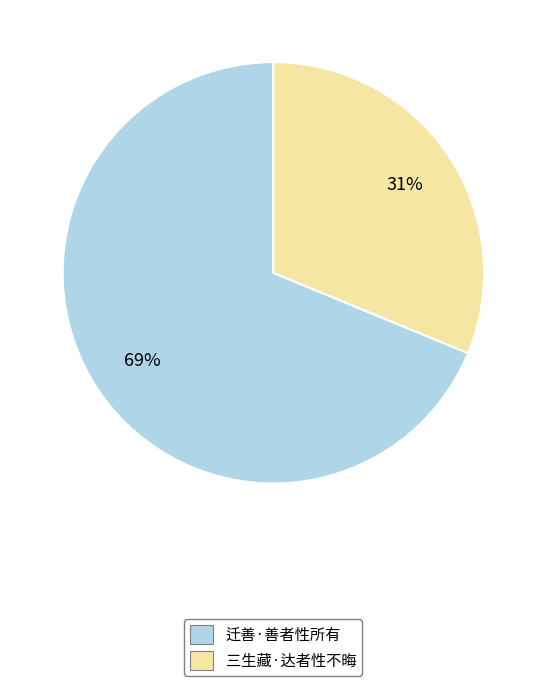

Between 迁善·善者性所有 and 三生藏·达者性不晦, which is larger?

迁善·善者性所有